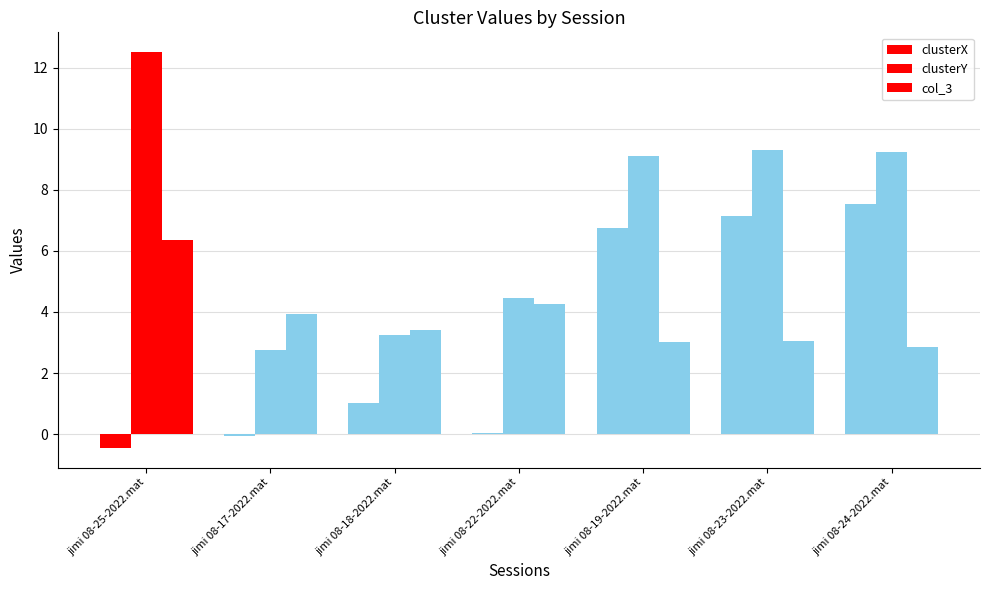

Does the chart contain stacked bars?

No